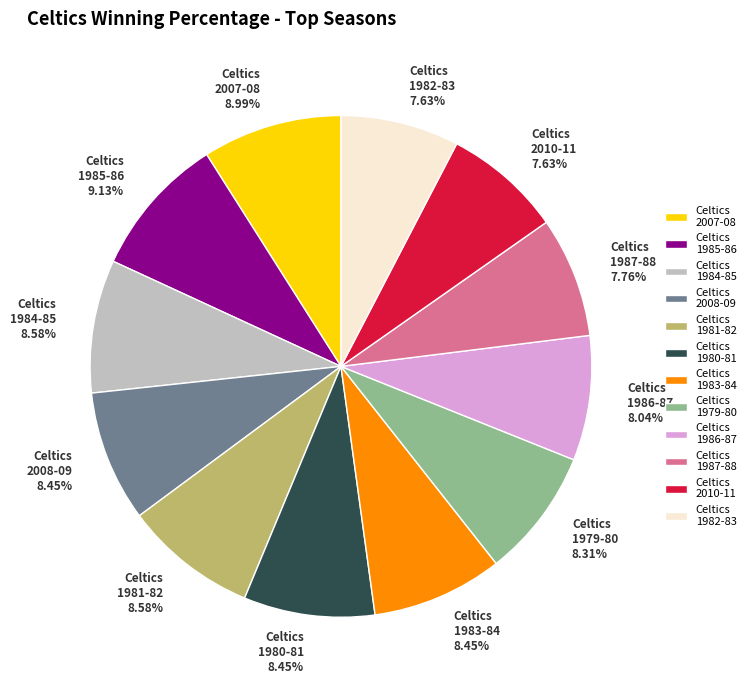

To the nearest percent, what percentage of the pie is Celtics 1982-83?

8%